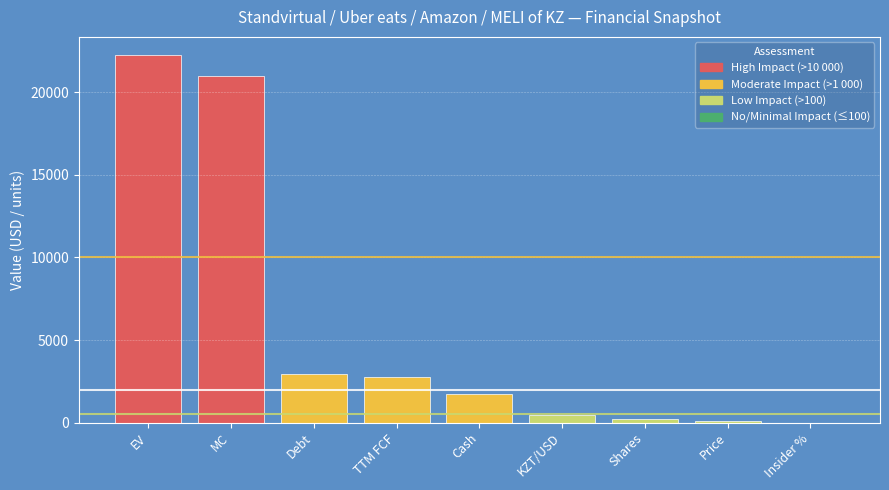

Is it true that the value at Cash is 1705.1?

True